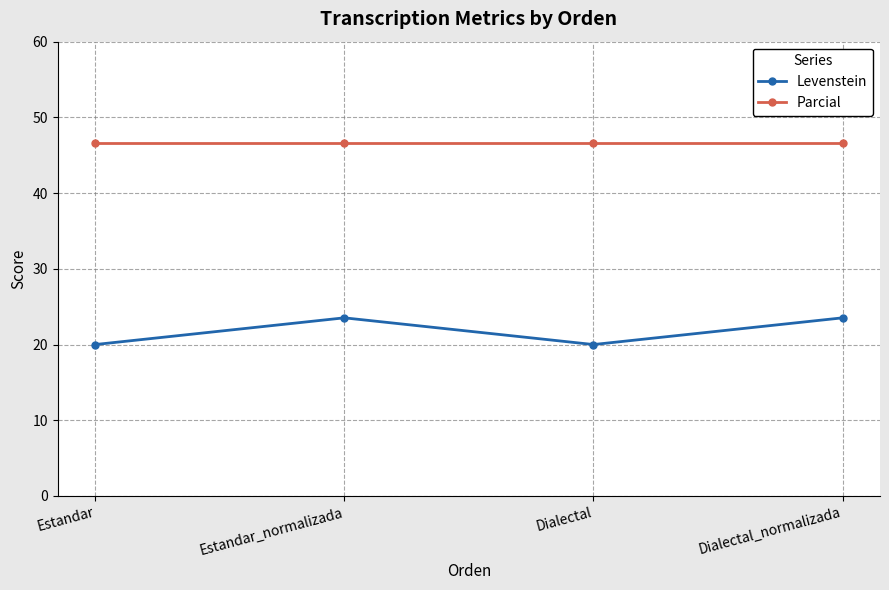

What is the spread (max minus min) of values at Estandar?

26.7